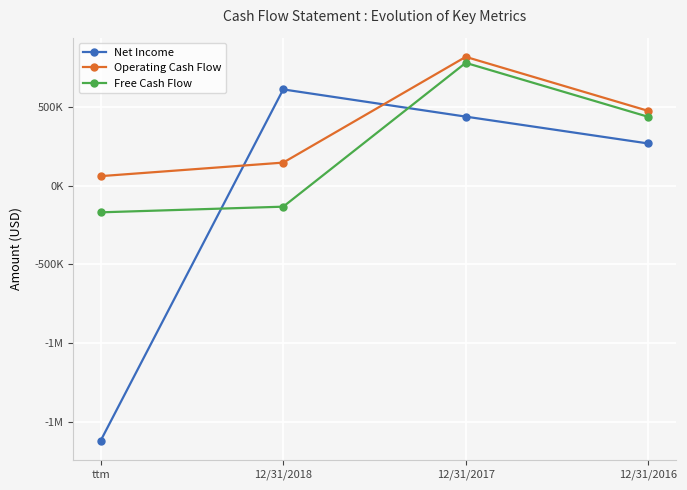

How many data points in Operating Cash Flow are above 474458?

1